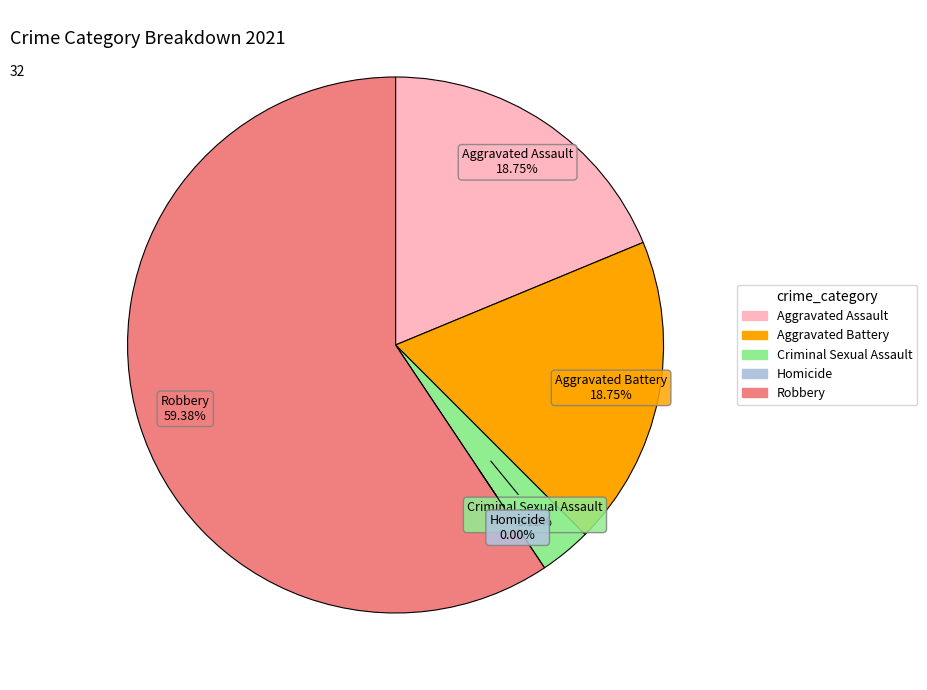

What percentage is the Criminal Sexual Assault slice, to the nearest percent?

3%